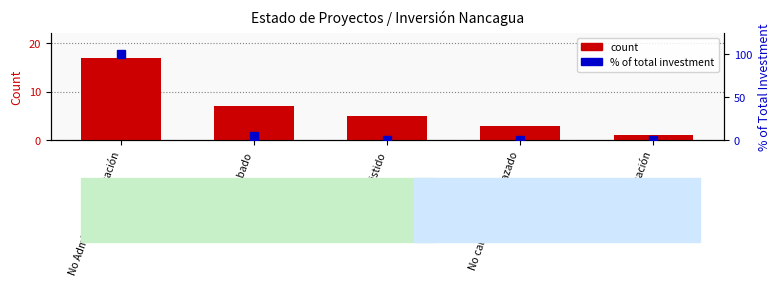

Reading right to left, transcribe all the data shown in this chart.

count: 1.0	3.0	5.0	7.0	17.0
% of total investment: 0.1	0.1	0.4	5.4	100.0